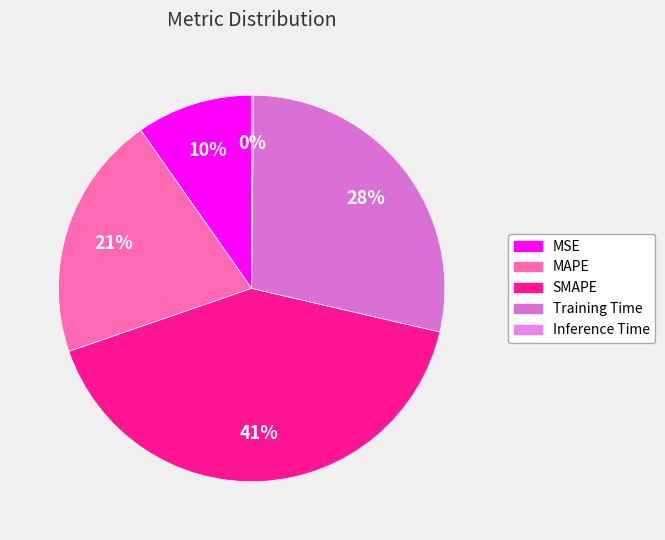

What percentage is the MSE slice, to the nearest percent?

10%